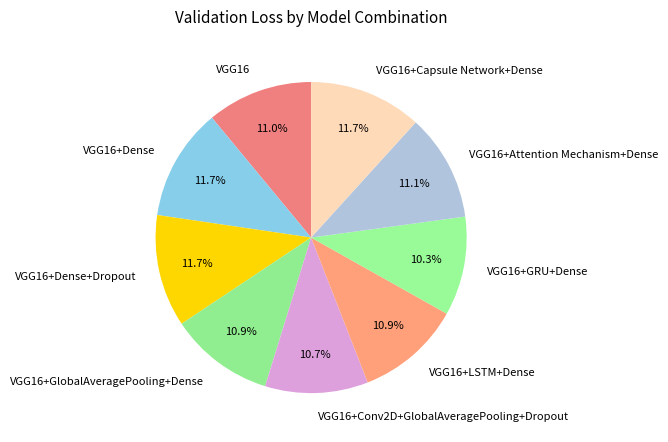

What percentage is the VGG16+Capsule Network+Dense slice, to the nearest percent?

12%